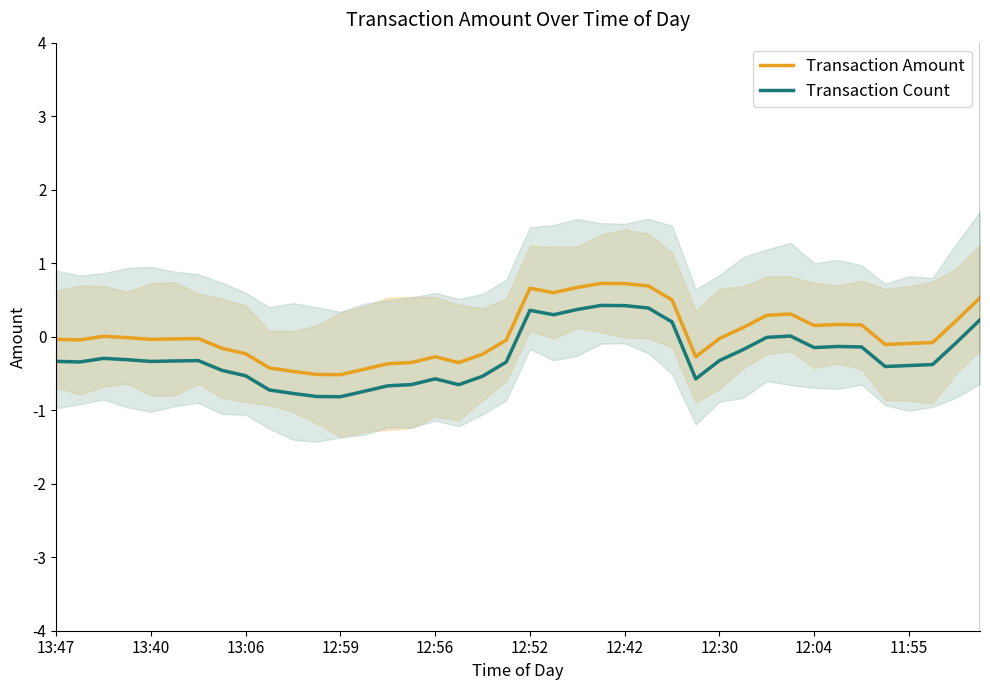

What is the difference between the maximum and minimum values in the Transaction Amount series?

1.2